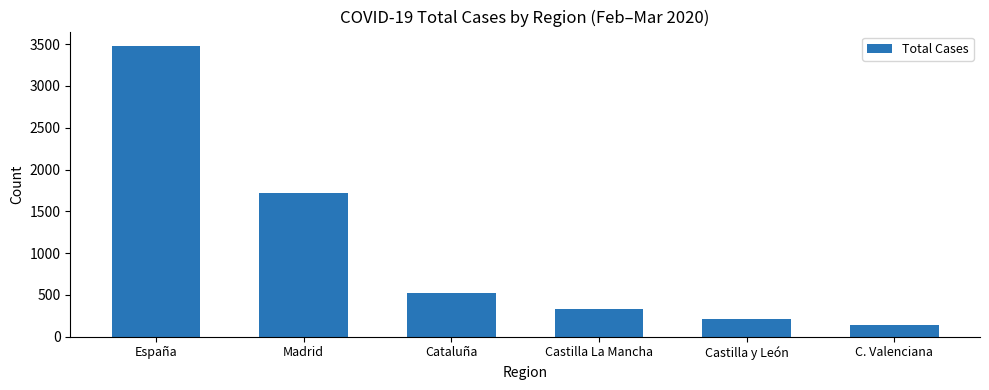

Between Madrid and Castilla La Mancha, which is larger?

Madrid